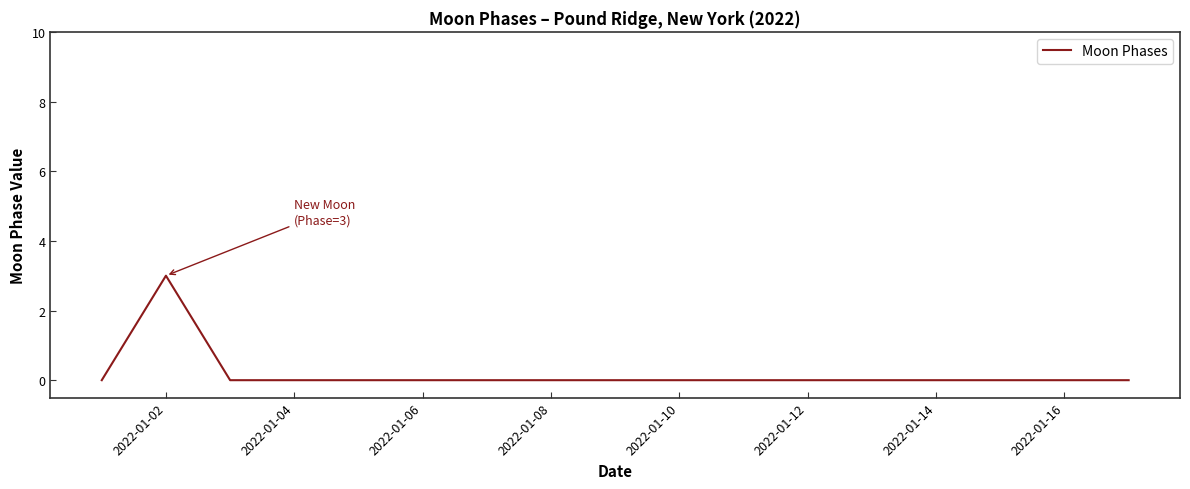

What is the greatest value displayed?

3